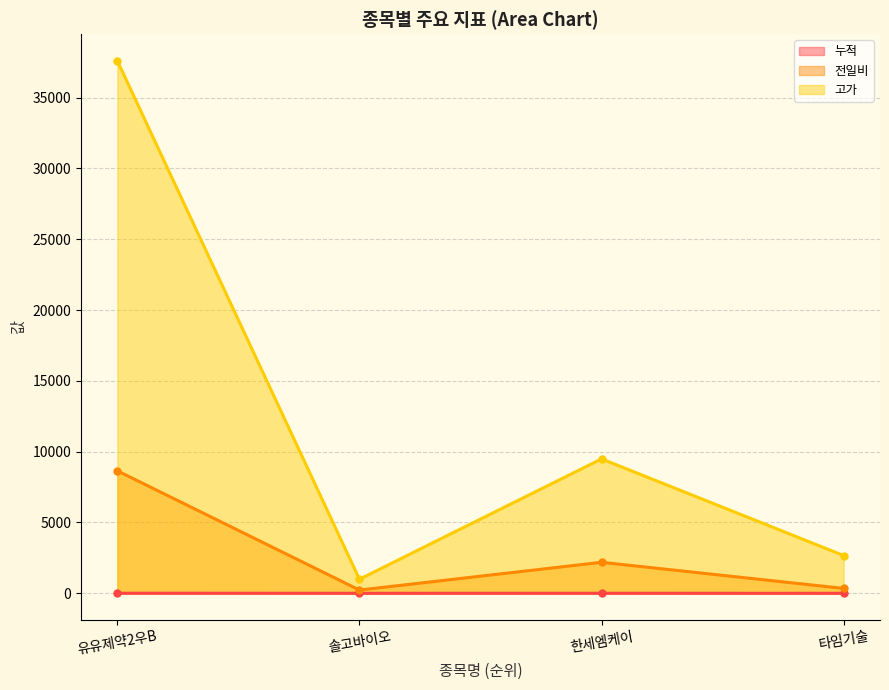

List the series in order of their peak value, highest first.

고가, 전일비, 누적